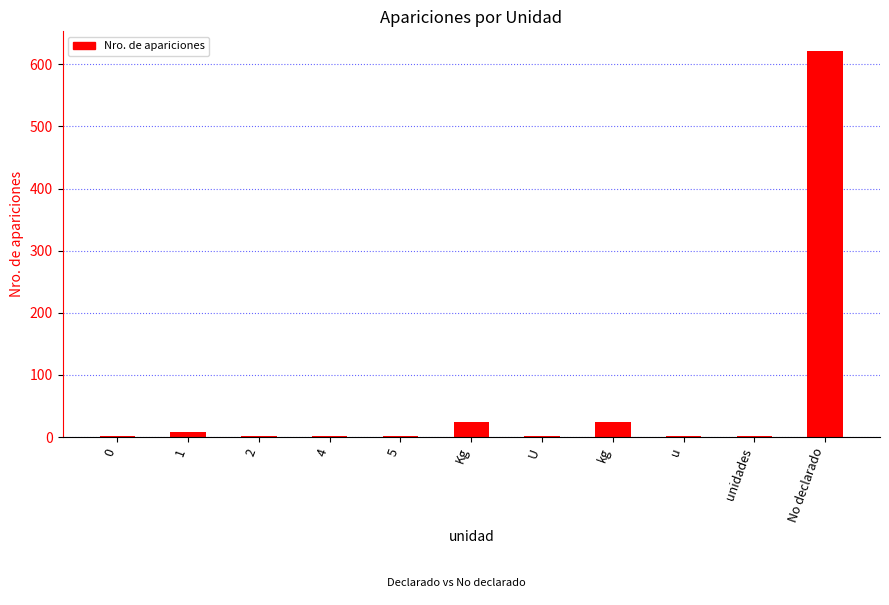

Which category has the highest value across all series?

No declarado